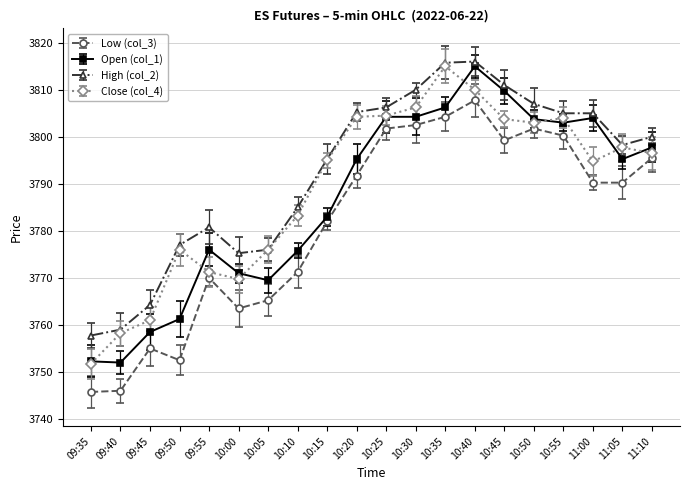

True or false: Open (col_1) and Low (col_3) intersect in this chart.

False